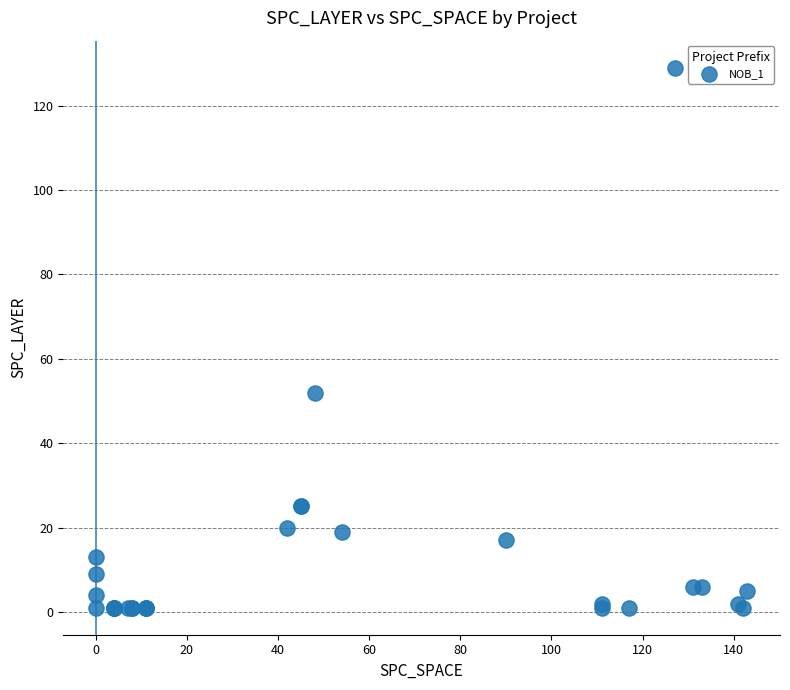

What Y value in the scatter plot is closest to 65?

52